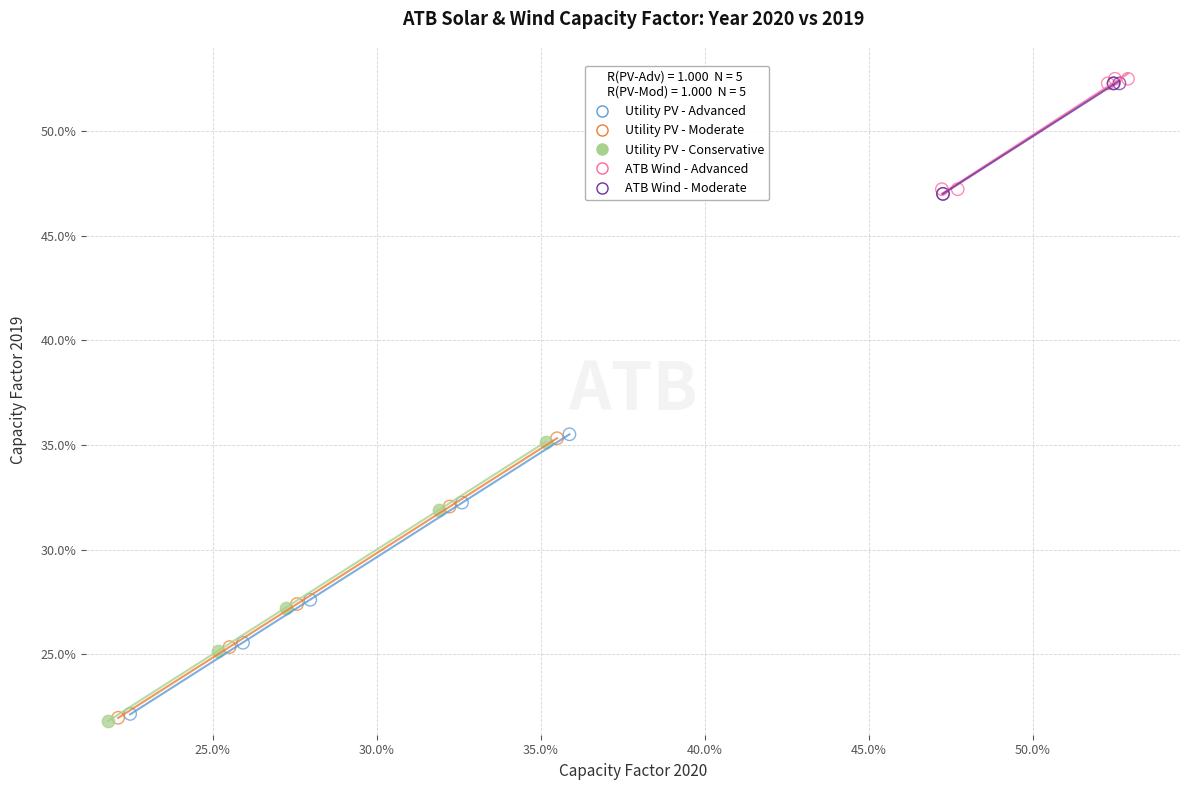

What are all the series names shown in the legend?

Utility PV - Advanced, Utility PV - Moderate, Utility PV - Conservative, ATB Wind - Advanced, ATB Wind - Moderate